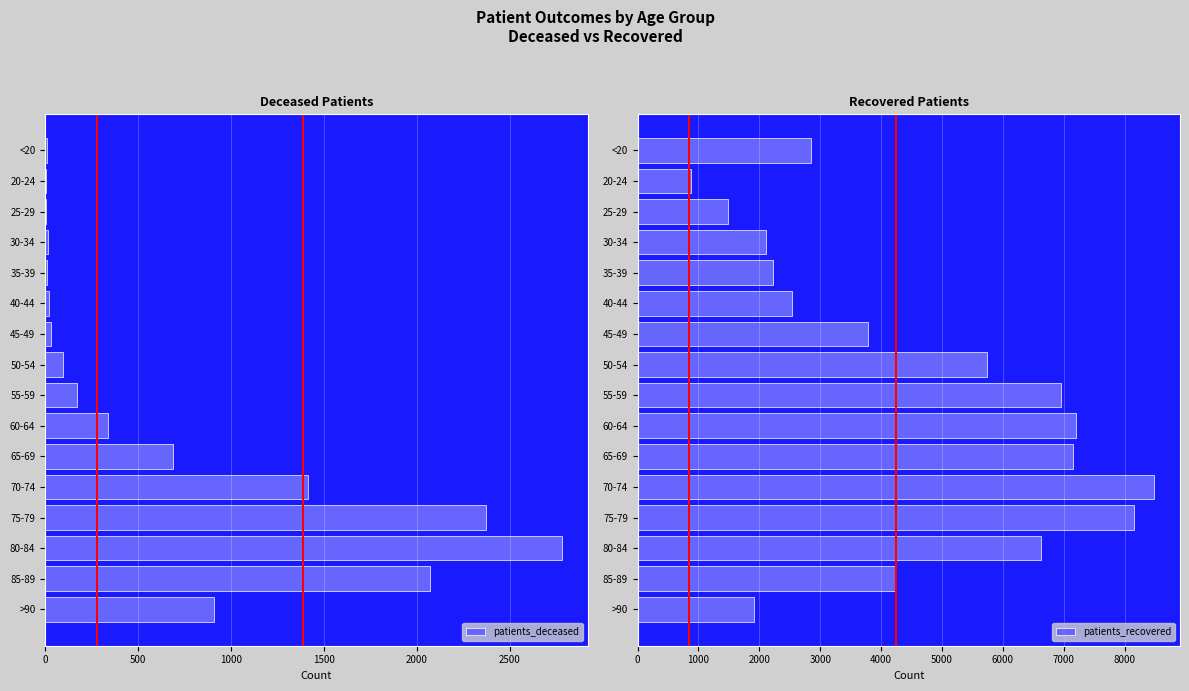

Does the chart contain stacked bars?

No